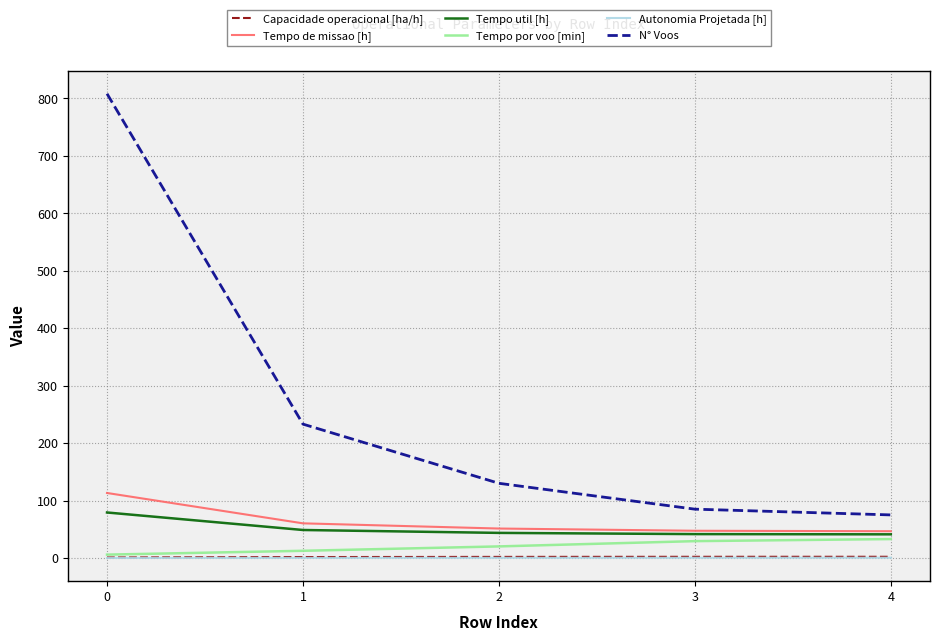

What is the total value across all series at 3?

205.8